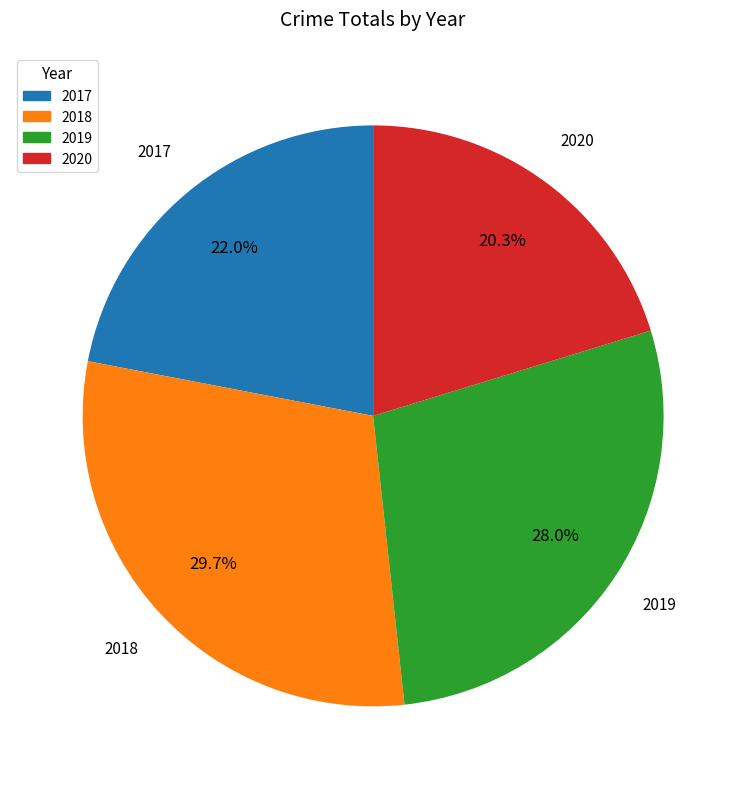

The 2018 slice represents 37% of the pie. True or false?

False